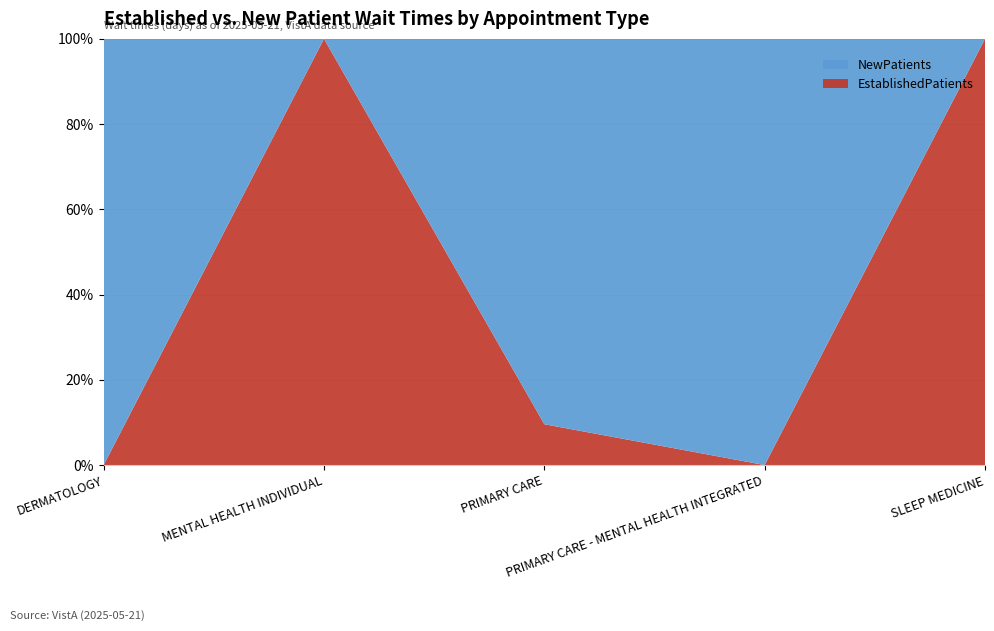

Reading right to left, what are all the values shown in this chart?

EstablishedPatients: 35.0	0.0	2.5	31.0	0.0
NewPatients: 0.0	23.6	23.6	0.0	1.0